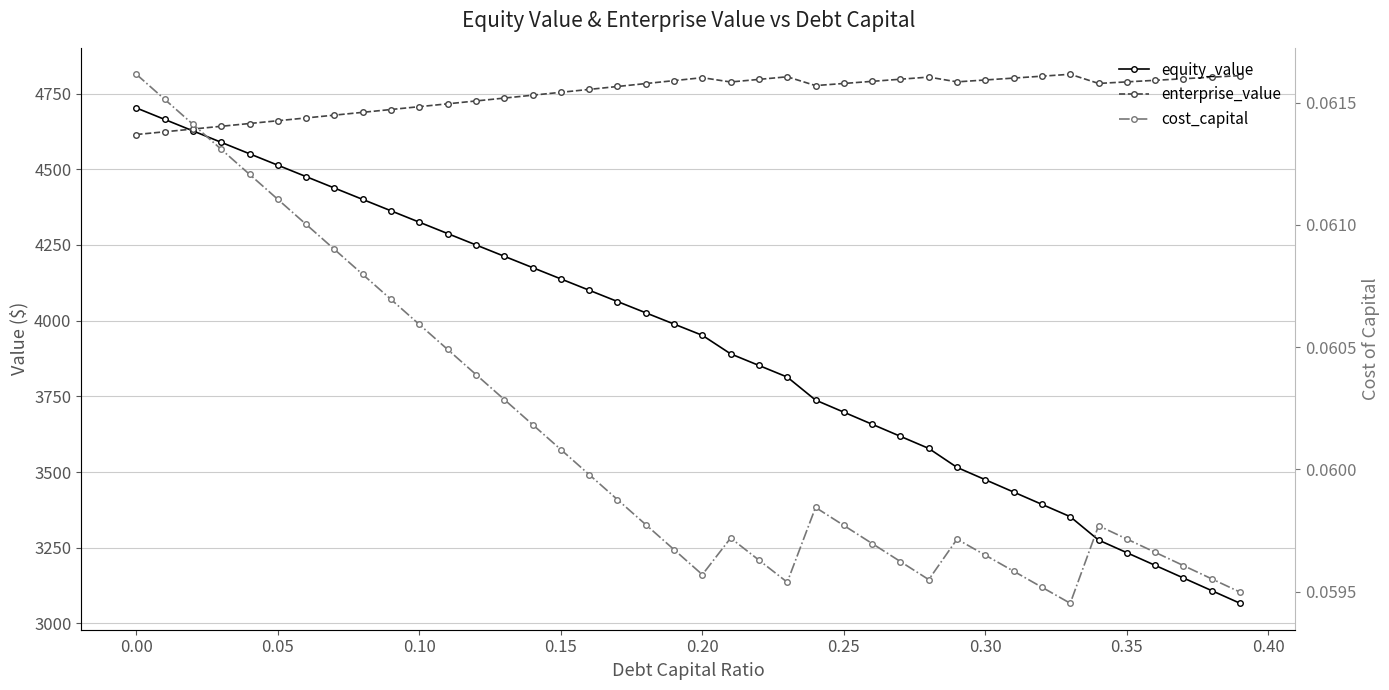

How many distinct data groups are displayed?

3